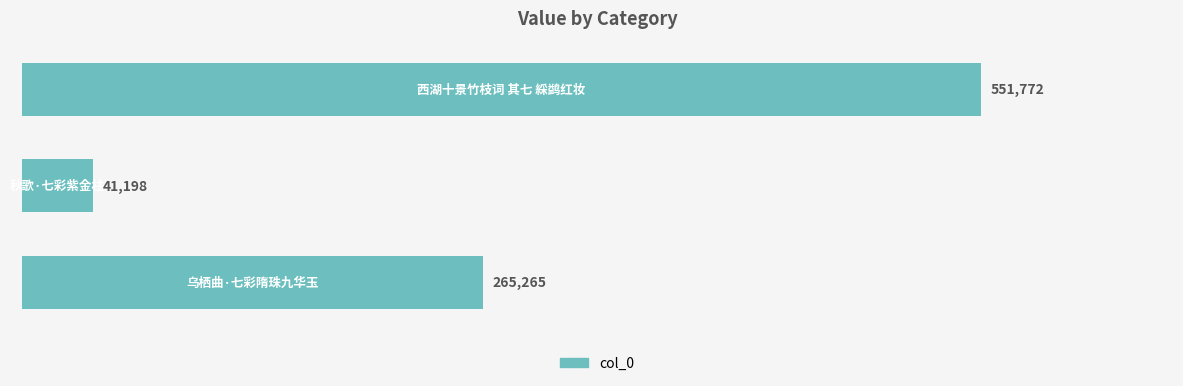

Count the number of categories in the chart.

3